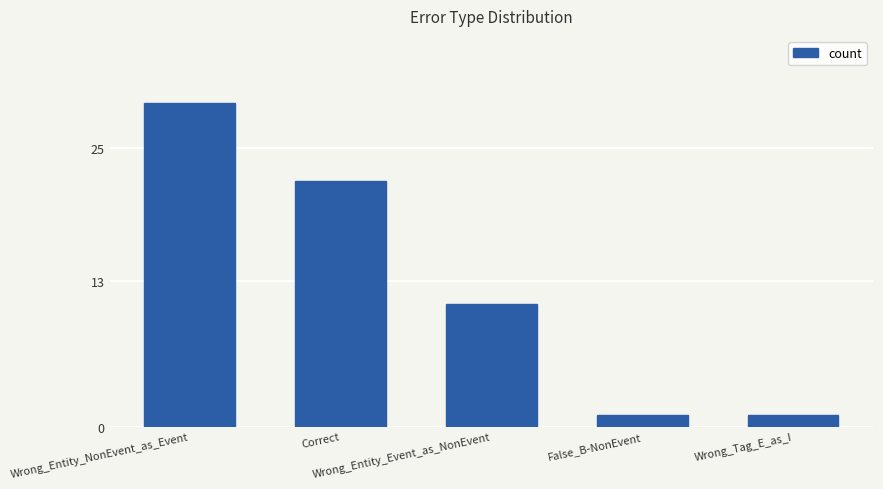

What is the minimum value shown in the chart?

1